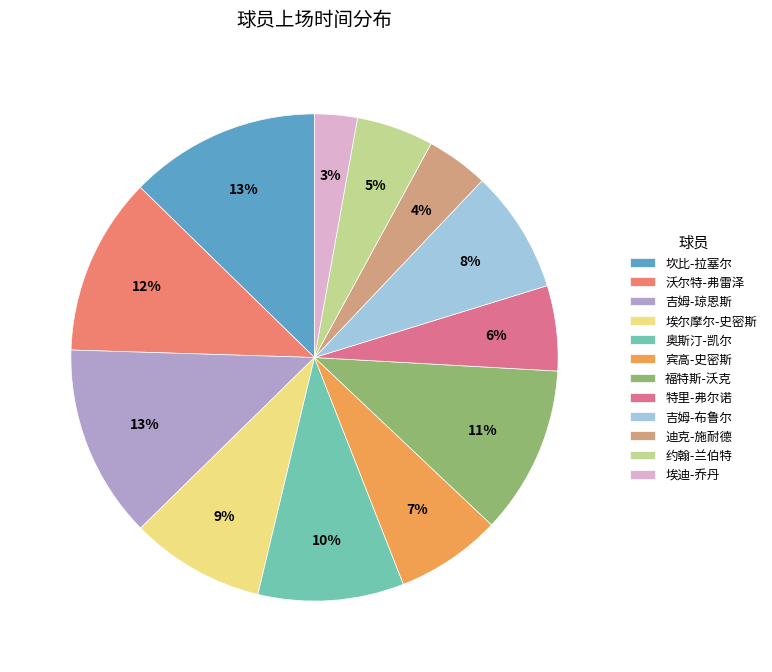

To the nearest percent, what percentage of the pie is 埃迪-乔丹?

3%